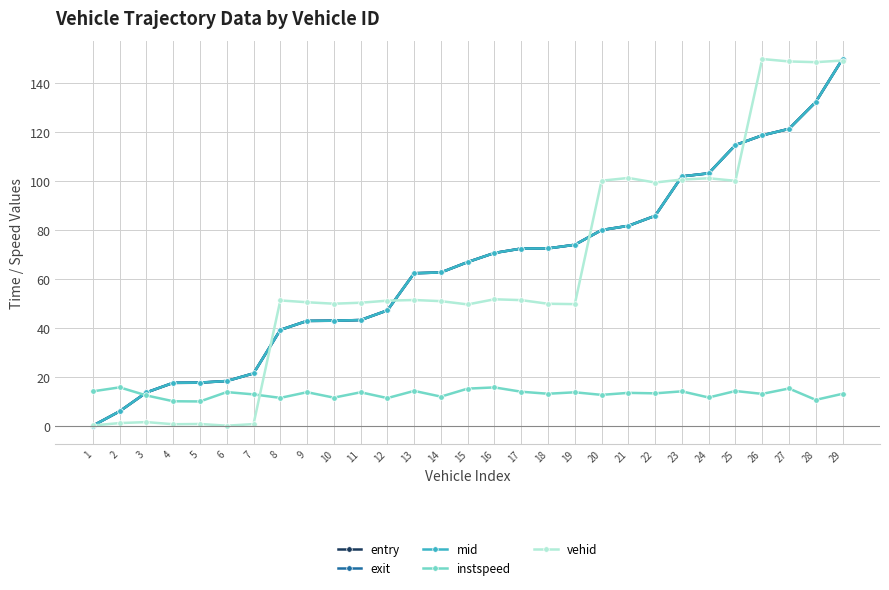

Is the value of entry at 14 greater than the value of vehid at 22?

No